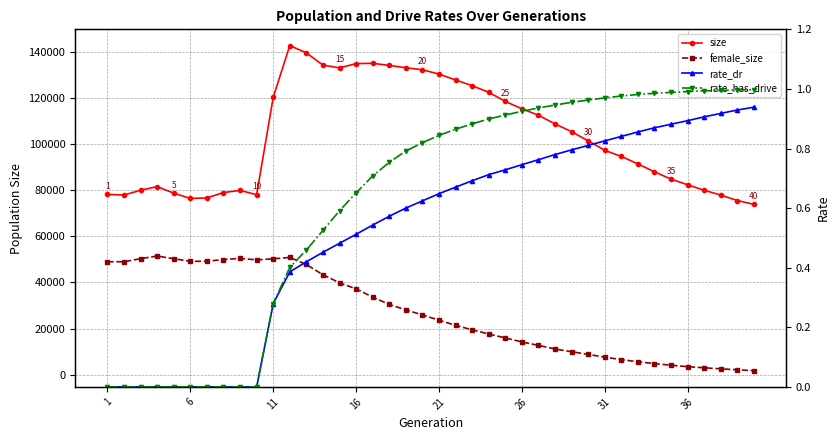

Count the number of data series in this chart.

4